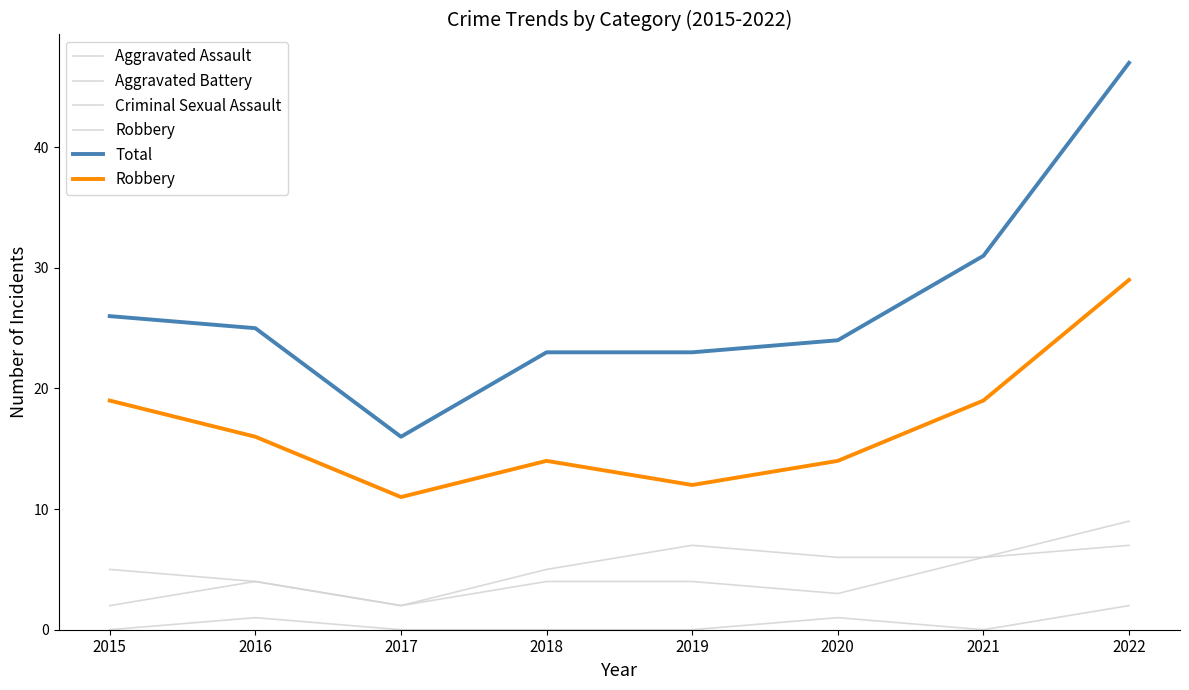

What is the sum of all Aggravated Assault values?

32